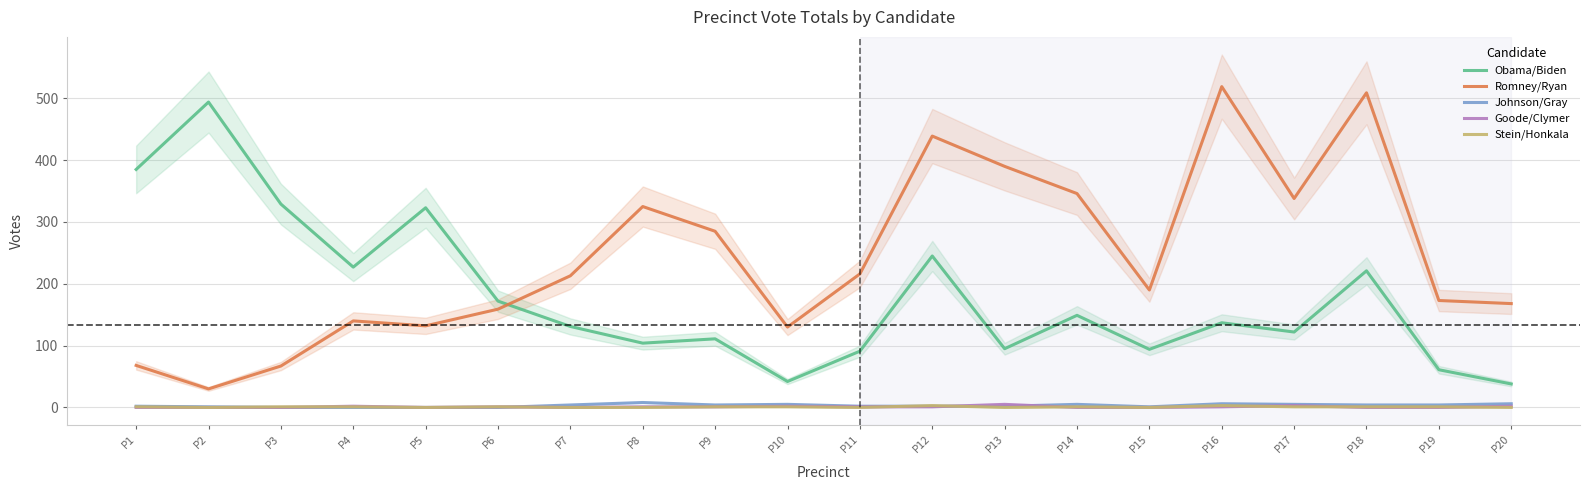

How many interior local valleys does the Obama/Biden series have?

6